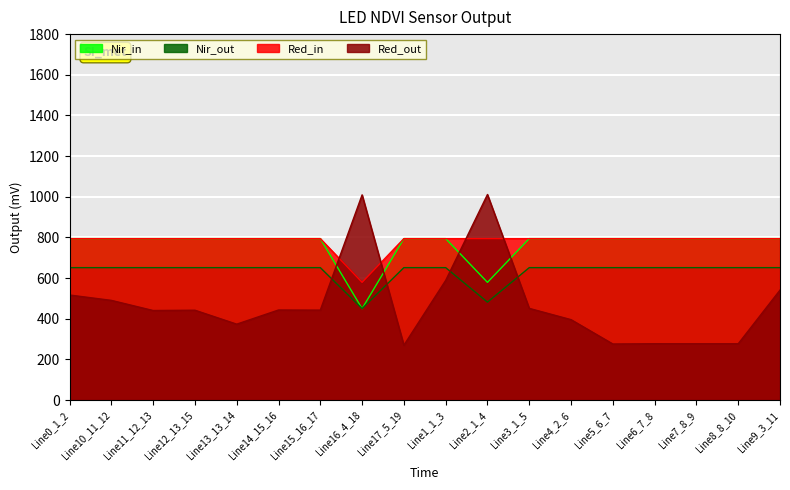

In pf_va_a_to_degree, how many points are higher than both neighbors (excluding endpoints)?

5